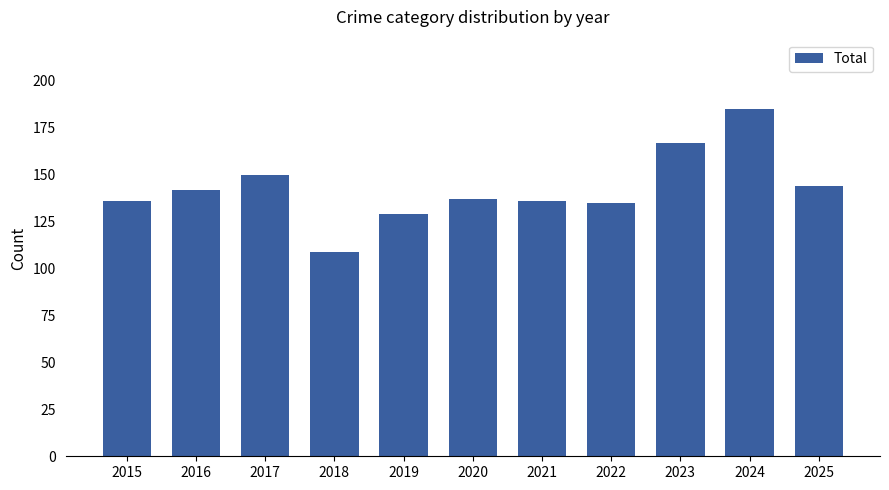

What is the value of the 6th bar from the left?

137